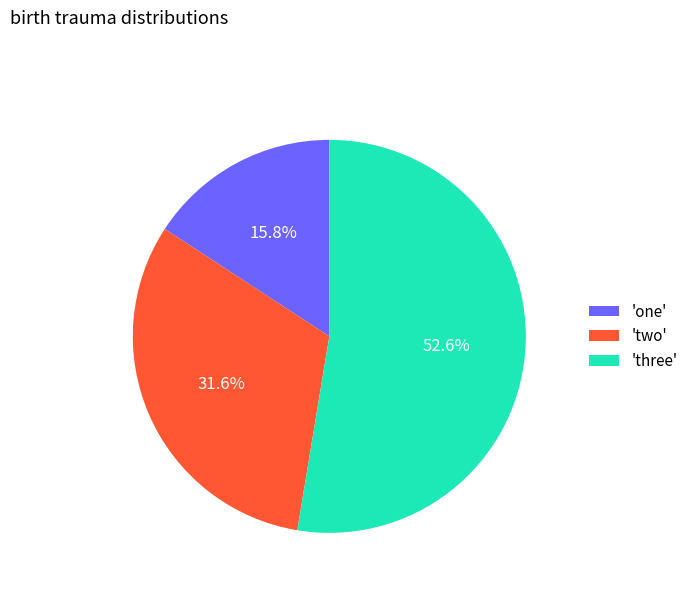

What portion of the pie excludes 'two'?

68.4%